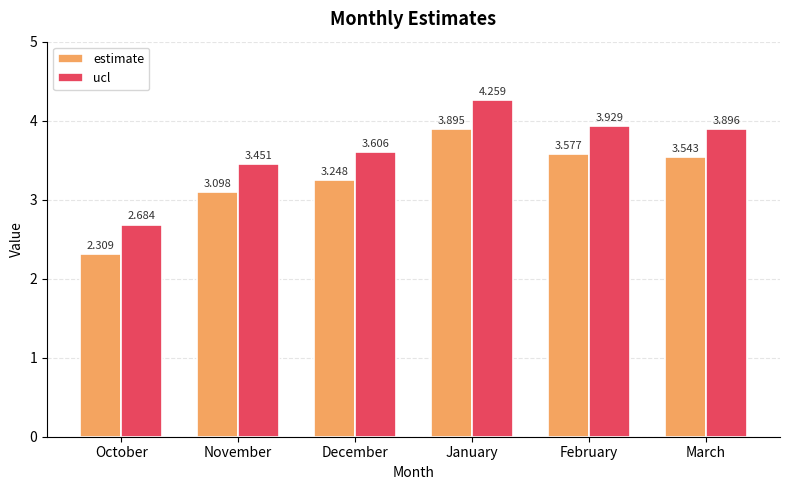

Which category has the lowest value in the ucl series?

October